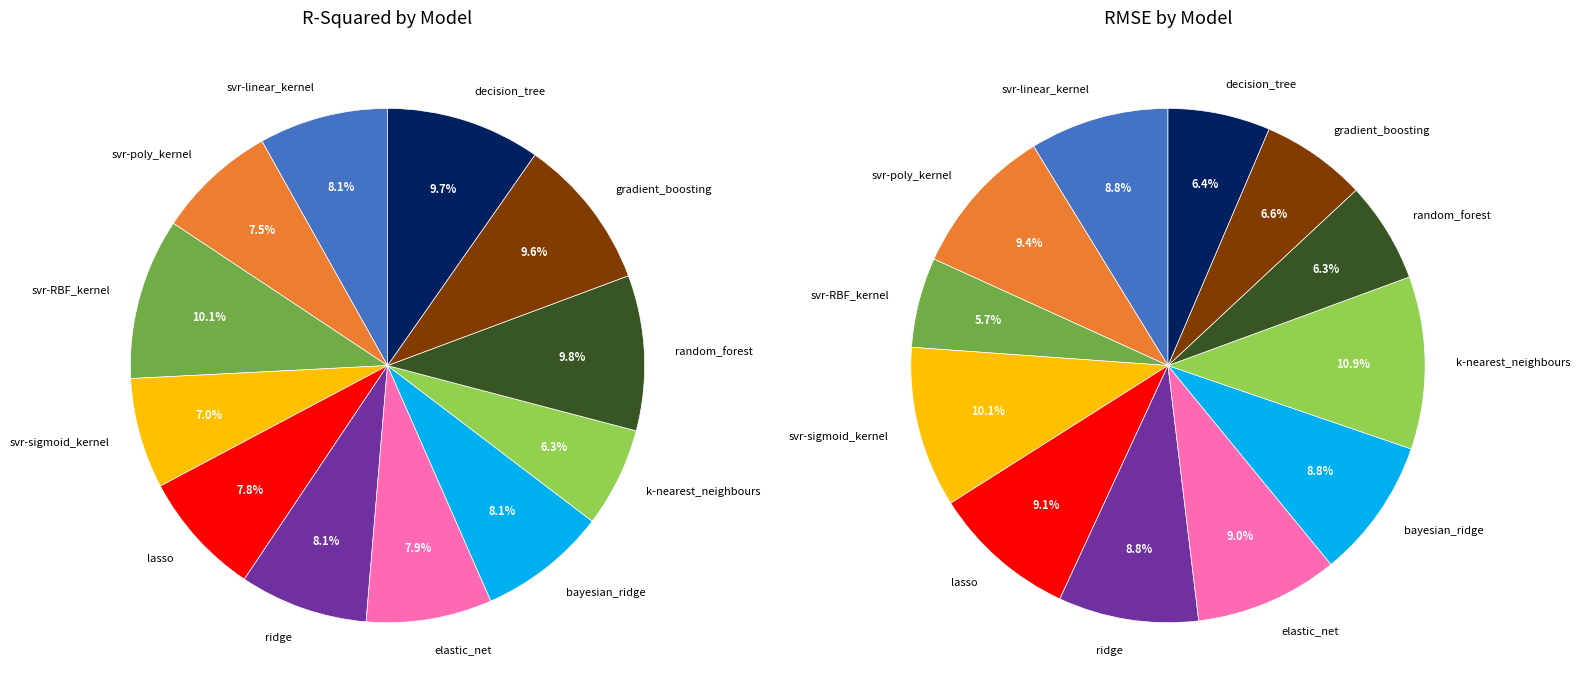

Does any single category account for the majority?

No